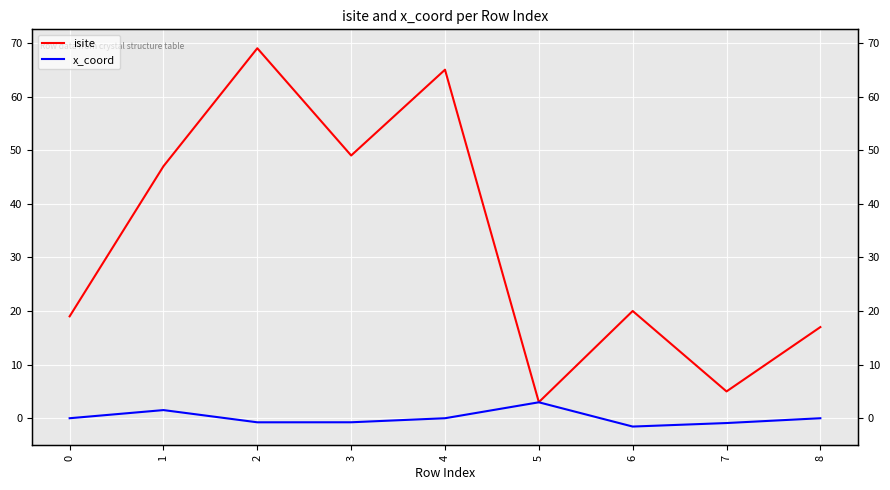

True or false: isite and x_coord cross at least once.

False